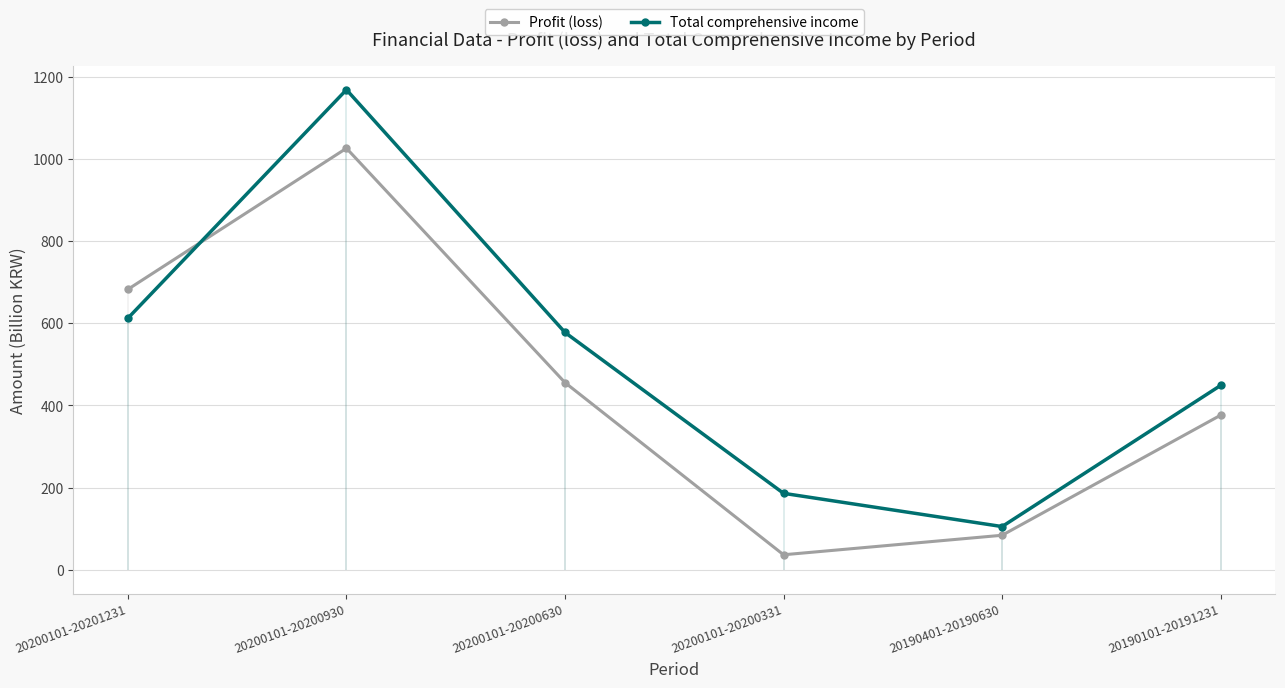

Rank the categories by Total comprehensive income value from lowest to highest.

20190401-20190630, 20200101-20200331, 20190101-20191231, 20200101-20200630, 20200101-20201231, 20200101-20200930